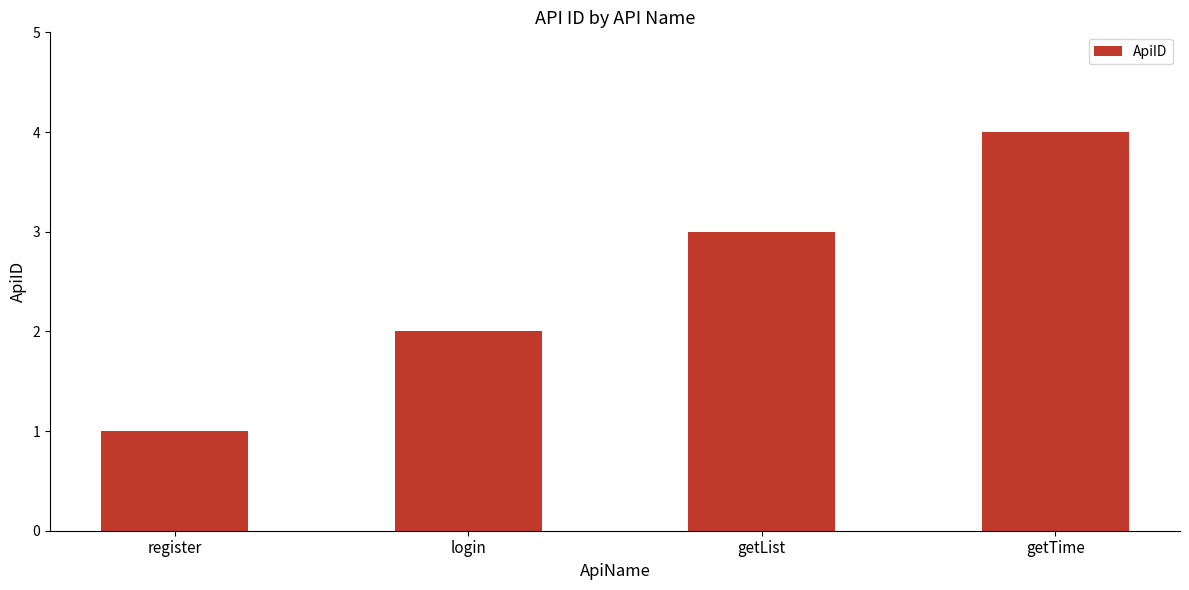

What is the value of the 3rd bar from the left?

3